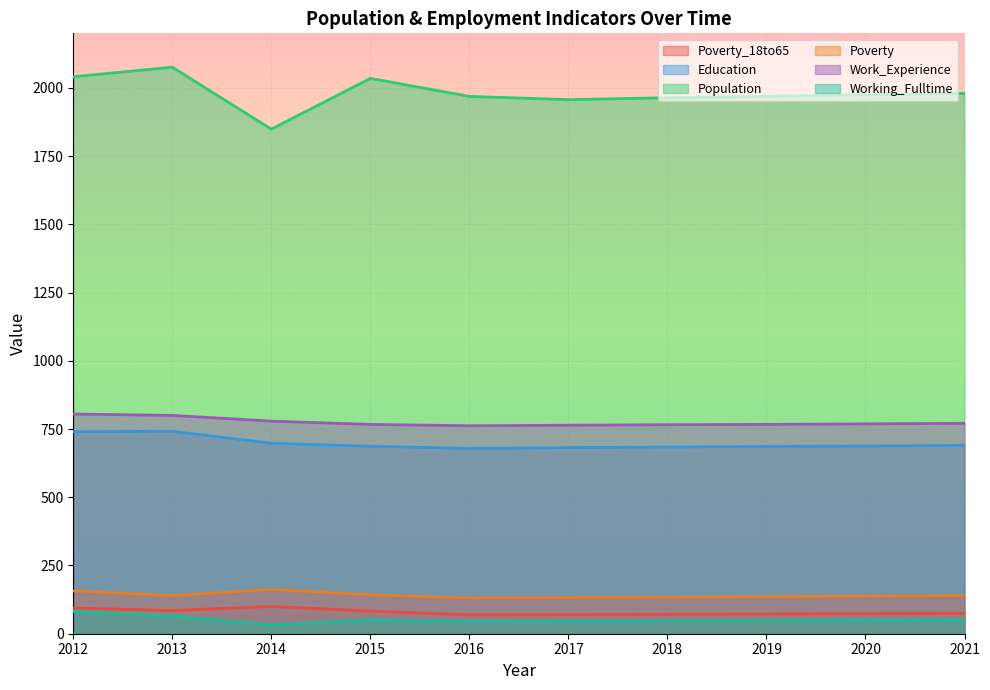

Between 2016 and 2018, which series saw the biggest shift?

Education